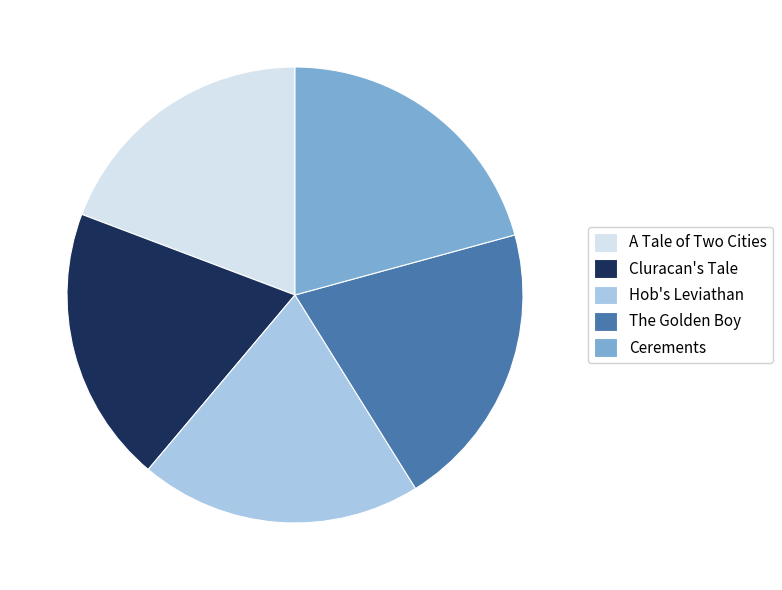

Which has a higher value, Hob's Leviathan or Cerements?

Cerements